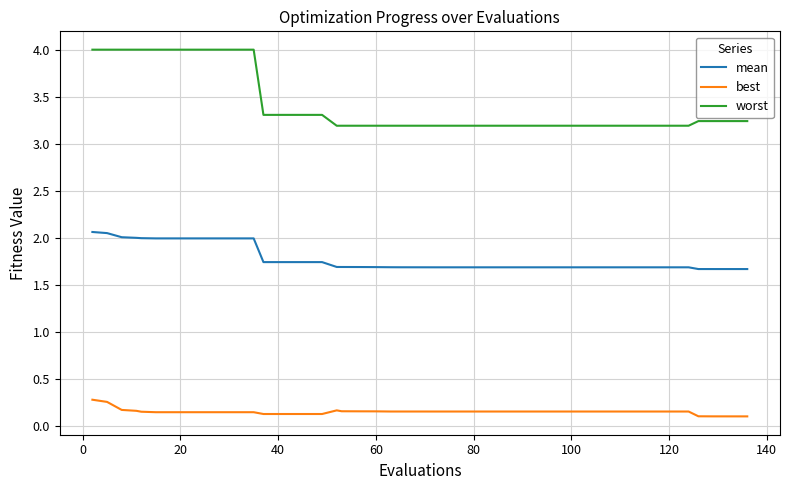

Which series has the largest range (max minus min)?

worst